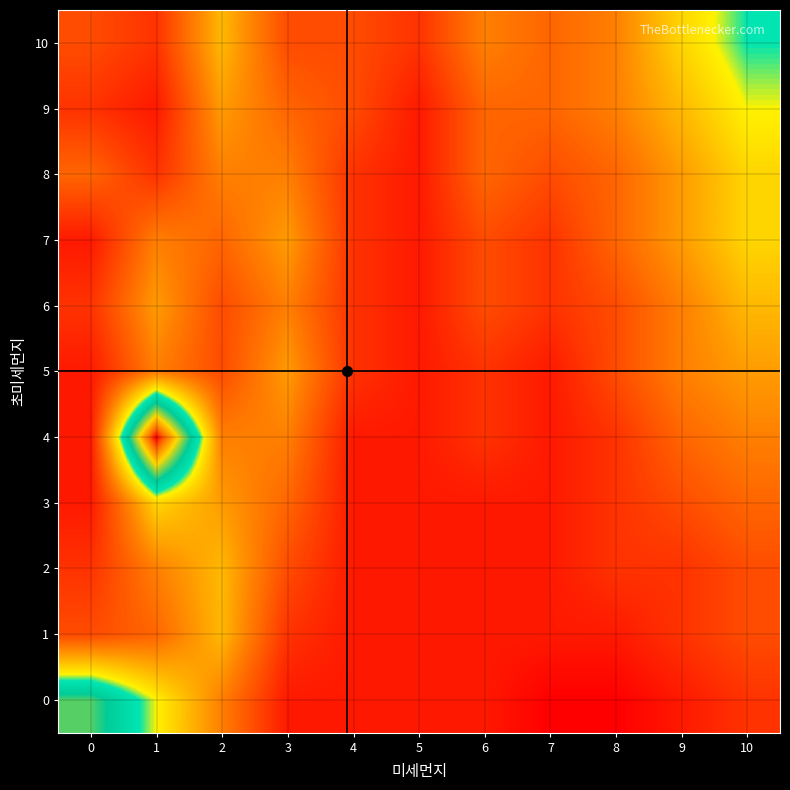

How many distinct data groups are displayed?

11